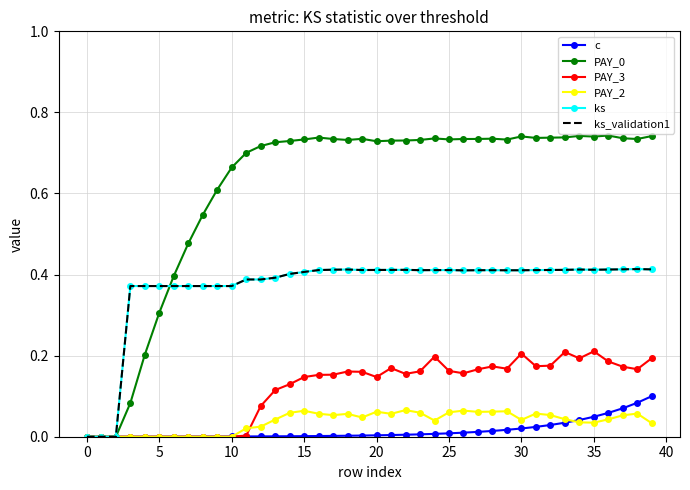

Which series has the largest total across all categories?

PAY_0